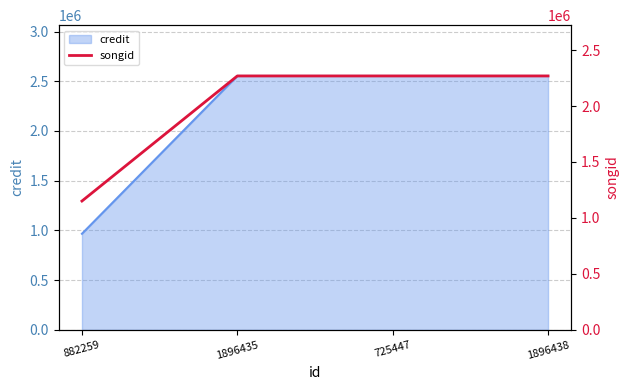

The value of credit at 882259 is 966552. True or false?

True